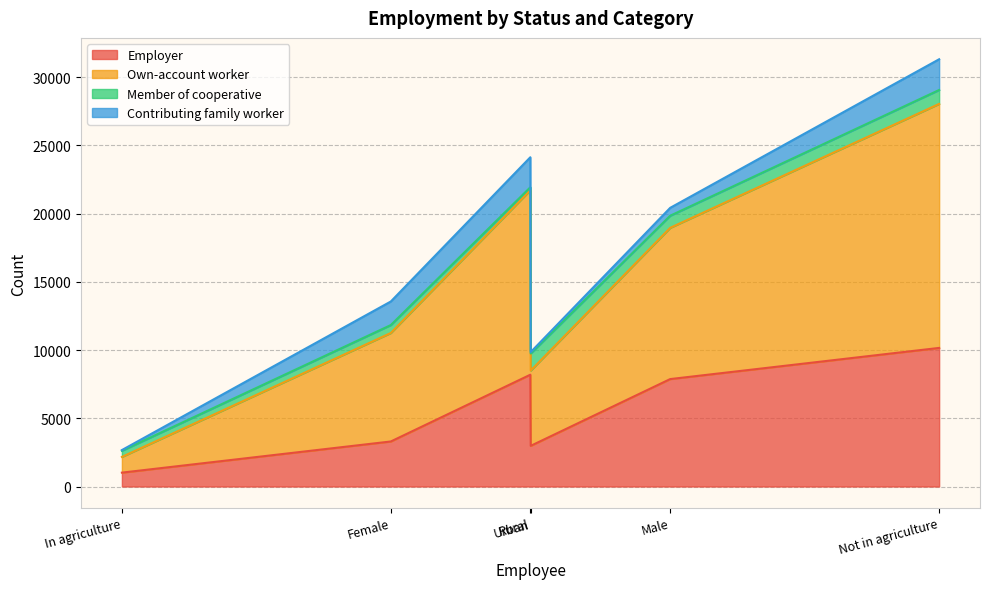

Between Not in agriculture and Urban, which is larger?

Not in agriculture